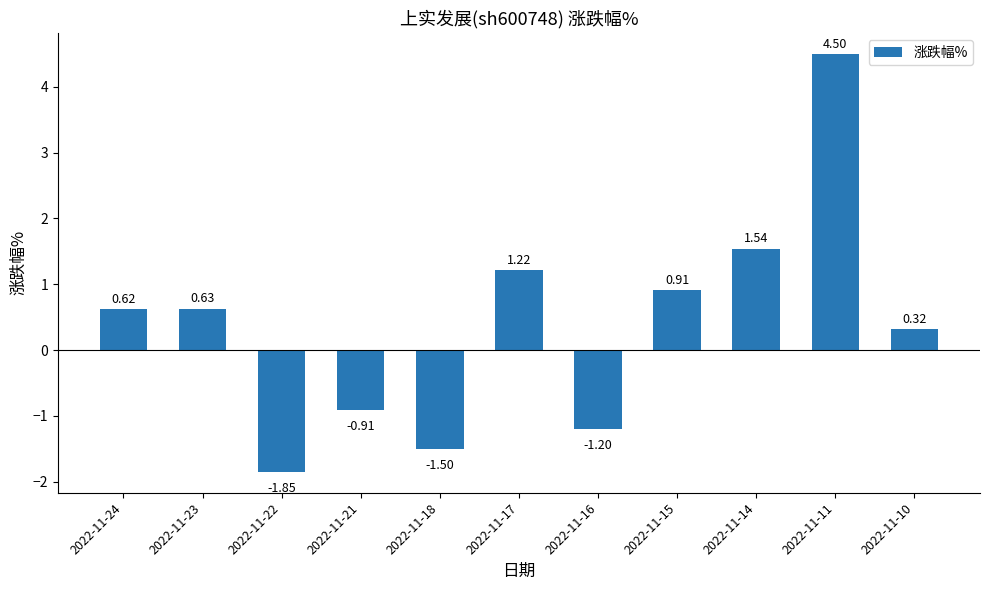

How many values exceed 0?

7